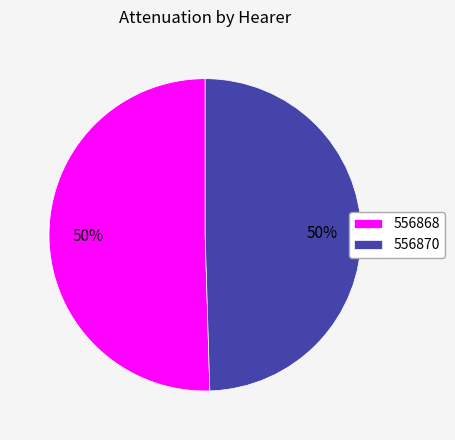

Which has a higher value, 556868 or 556870?

556868